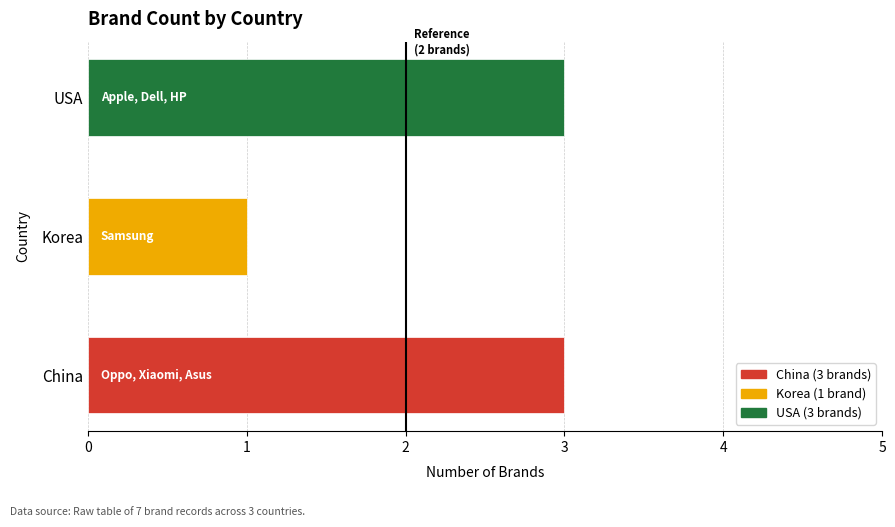

At which category does the chart reach its minimum across all series?

Korea